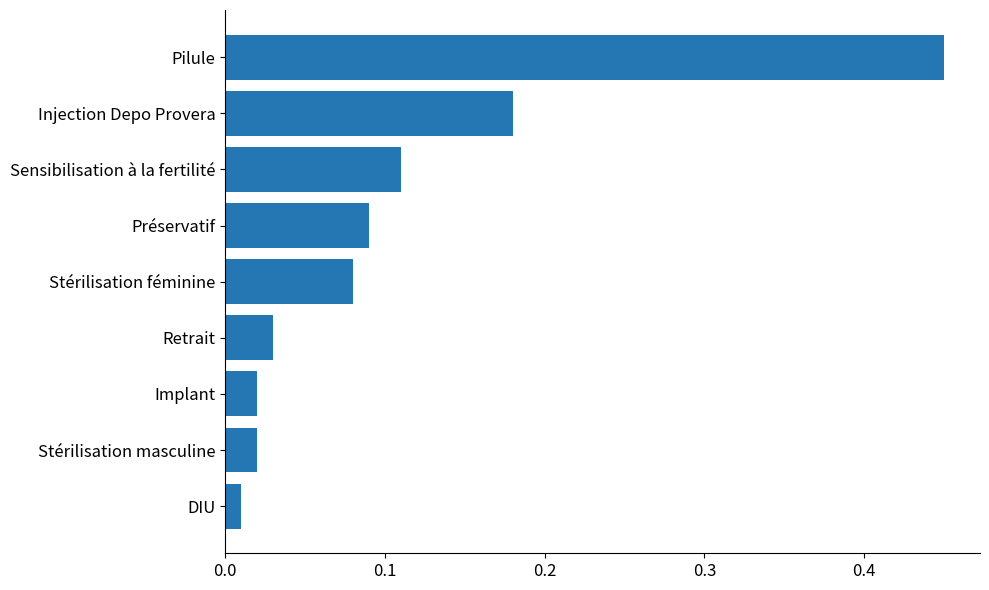

At which category does the chart reach its peak across all series?

Pilule